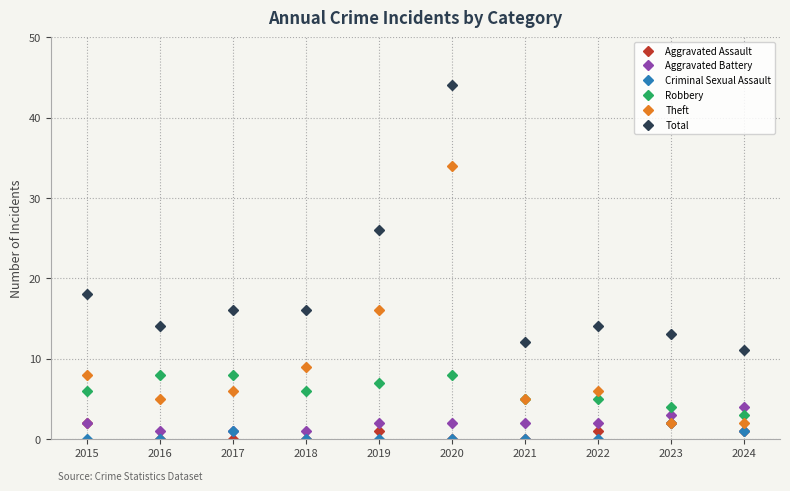

What is the difference between the highest and lowest values at 2021?

12